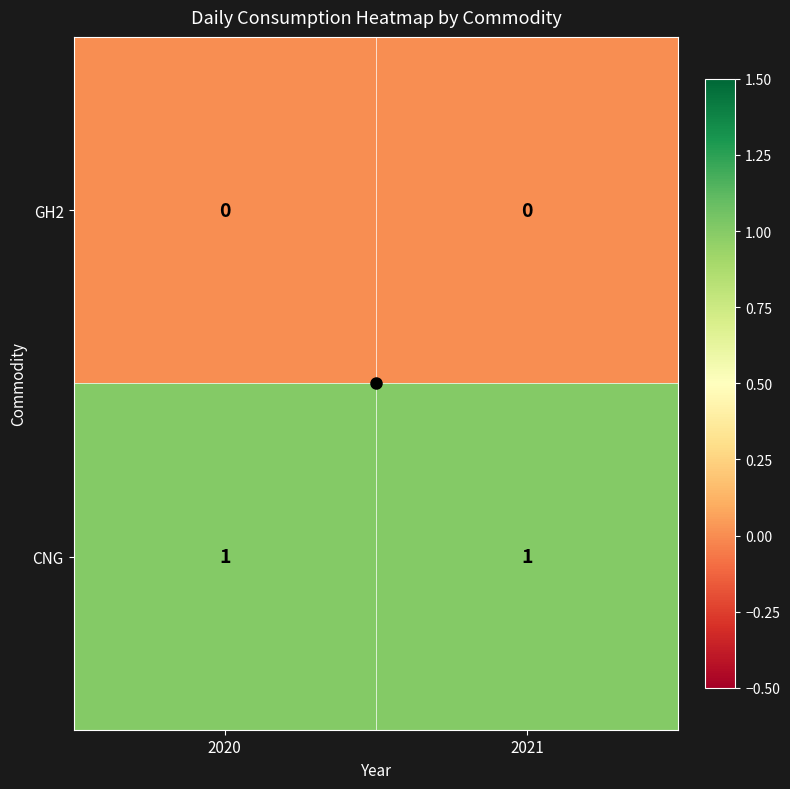

Rank the series by their average value, from lowest to highest.

GH2, CNG